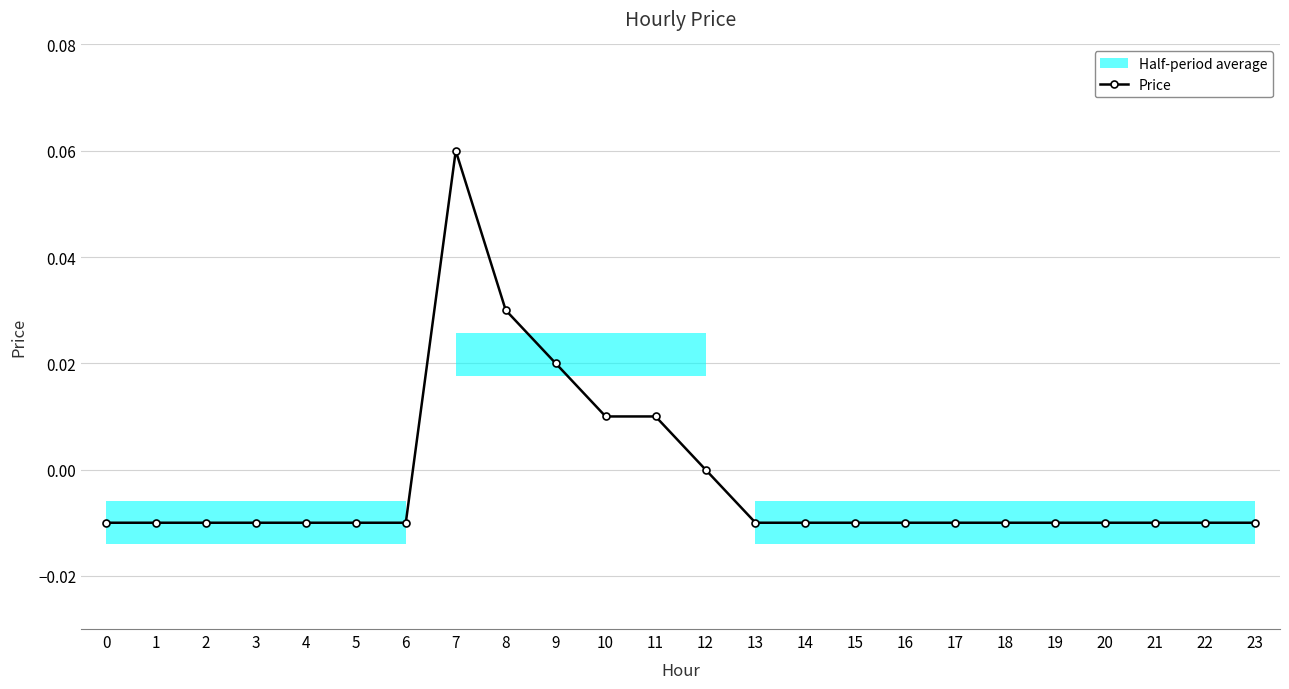

How many points are higher than both their immediate neighbors (excluding endpoints)?

1